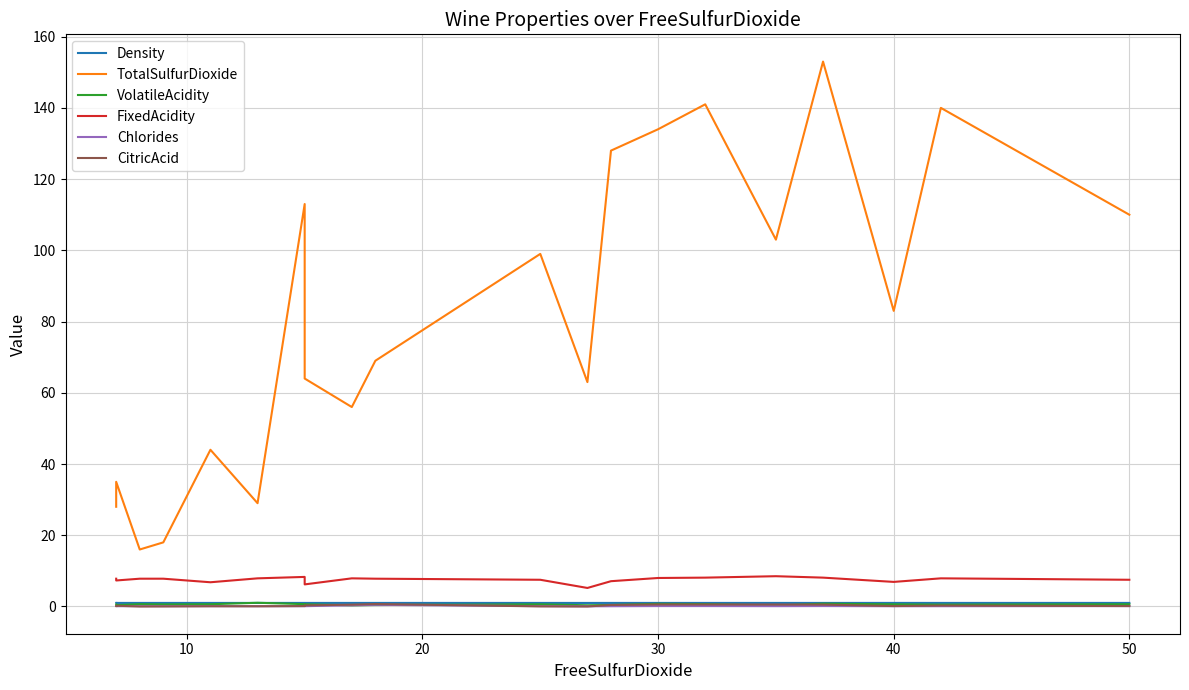

Reading left to right, list all the values displayed in this chart.

Density: 1.0	1.0	1.0	1.0	1.0	1.0	1.0	1.0	1.0	1.0	1.0	1.0	1.0	1.0	1.0	1.0	1.0	1.0	1.0	1.0
TotalSulfurDioxide: 28.0	35.0	16.0	18.0	44.0	29.0	113.0	64.0	56.0	69.0	99.0	63.0	128.0	134.0	141.0	103.0	153.0	83.0	140.0	110.0
VolatileAcidity: 0.6	0.4	0.6	0.6	0.6	1.0	0.7	0.6	0.3	0.4	0.6	0.3	0.4	0.7	0.7	0.3	0.8	0.6	0.5	0.6
FixedAcidity: 7.8	7.3	7.8	7.8	6.8	7.9	8.3	6.2	7.9	7.8	7.5	5.2	7.1	8.0	8.1	8.5	8.1	6.9	7.9	7.5
Chlorides: 0.1	0.1	0.1	0.1	0.1	0.1	0.1	0.1	0.3	0.5	0.1	0.1	0.1	0.1	0.1	0.1	0.1	0.1	0.1	0.1
CitricAcid: 0.1	0.2	0.0	0.0	0.1	0.1	0.1	0.3	0.5	0.7	0.0	0.0	0.4	0.6	0.6	0.6	0.5	0.1	0.3	0.1